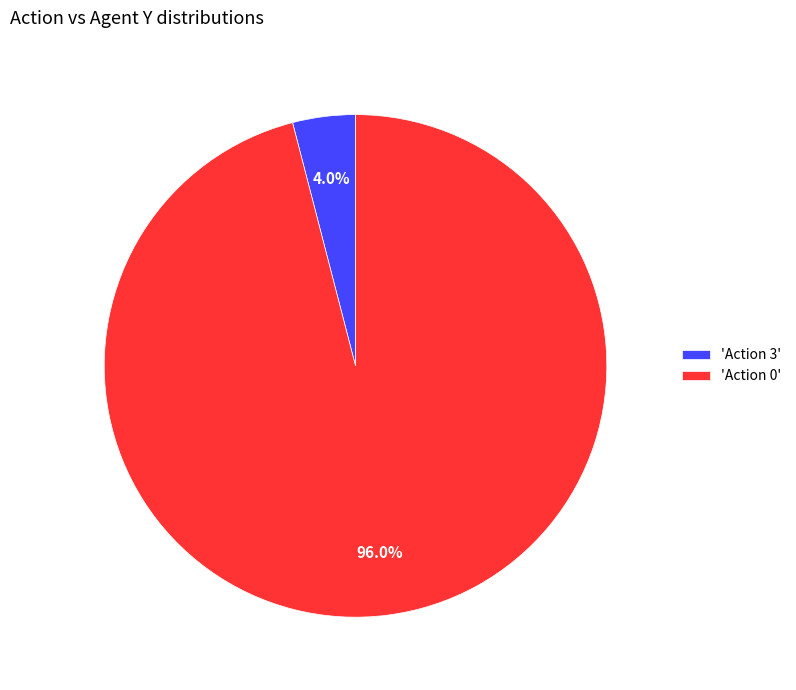

Which category accounts for the majority?

'Action 0'